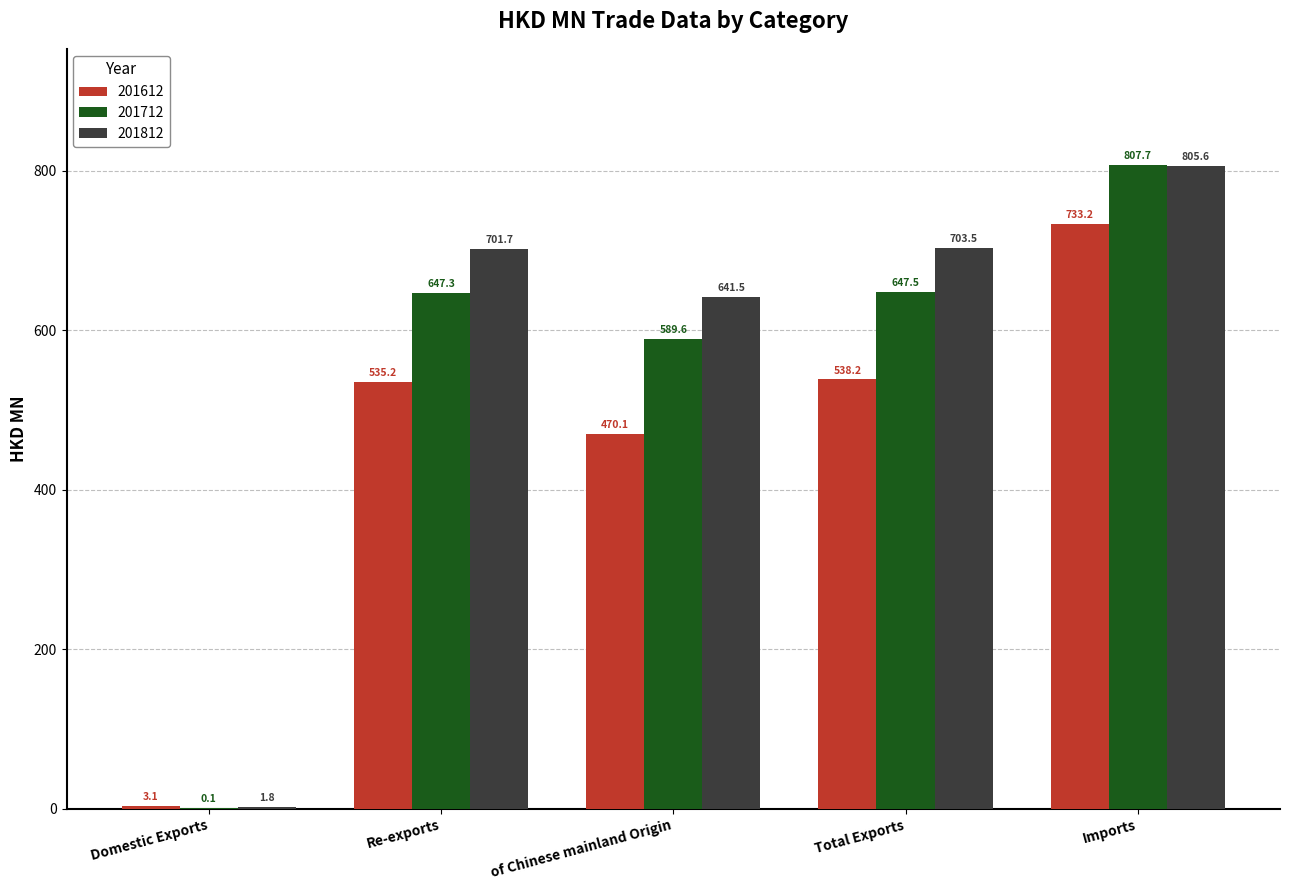

True or false: 201812 has a value of 1004.2 at of Chinese mainland Origin.

False